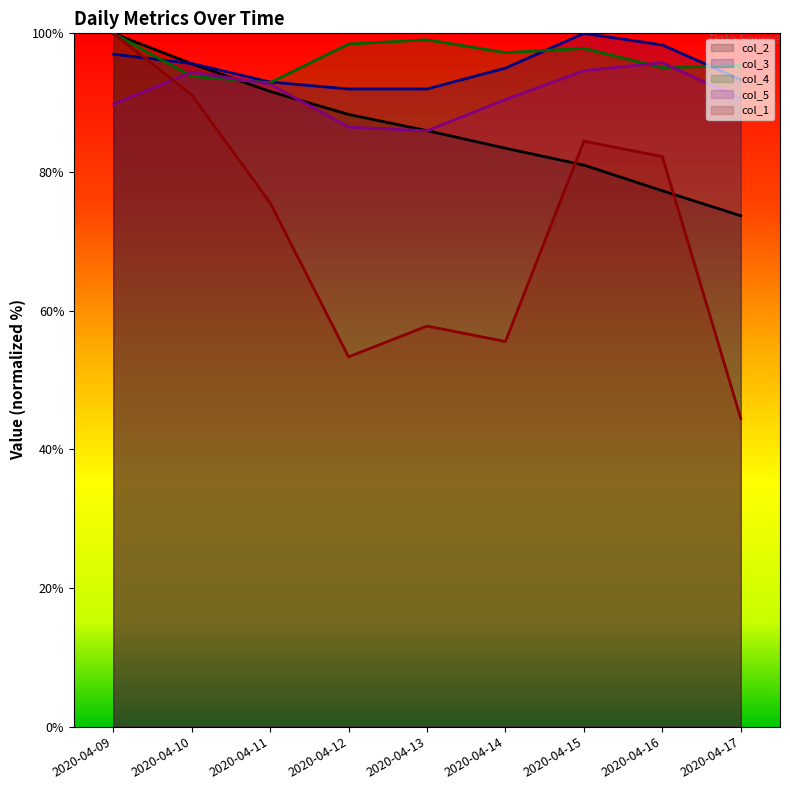

True or false: col_1 has a value of 84.4 at 2020-04-15.

True